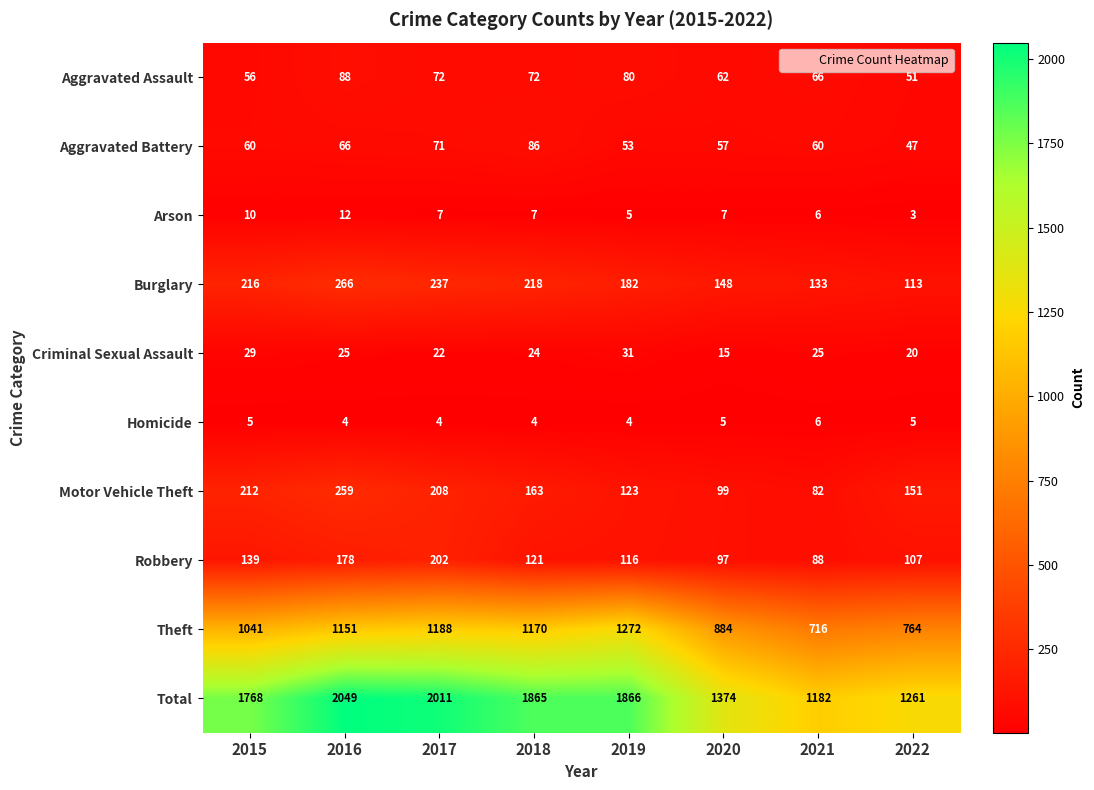

What is the sum of all Homicide values?

37